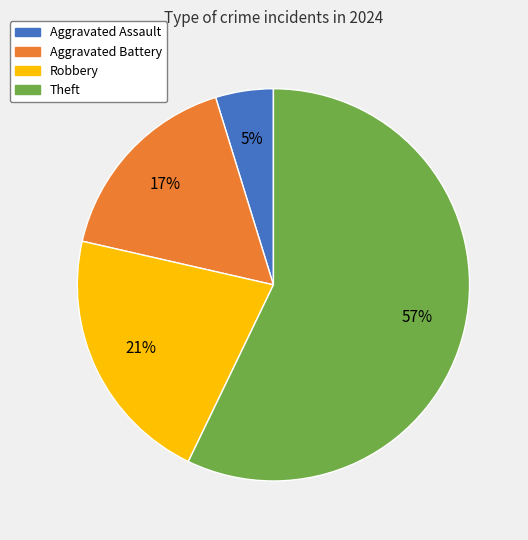

True or false: Robbery accounts for 21% of the total.

True